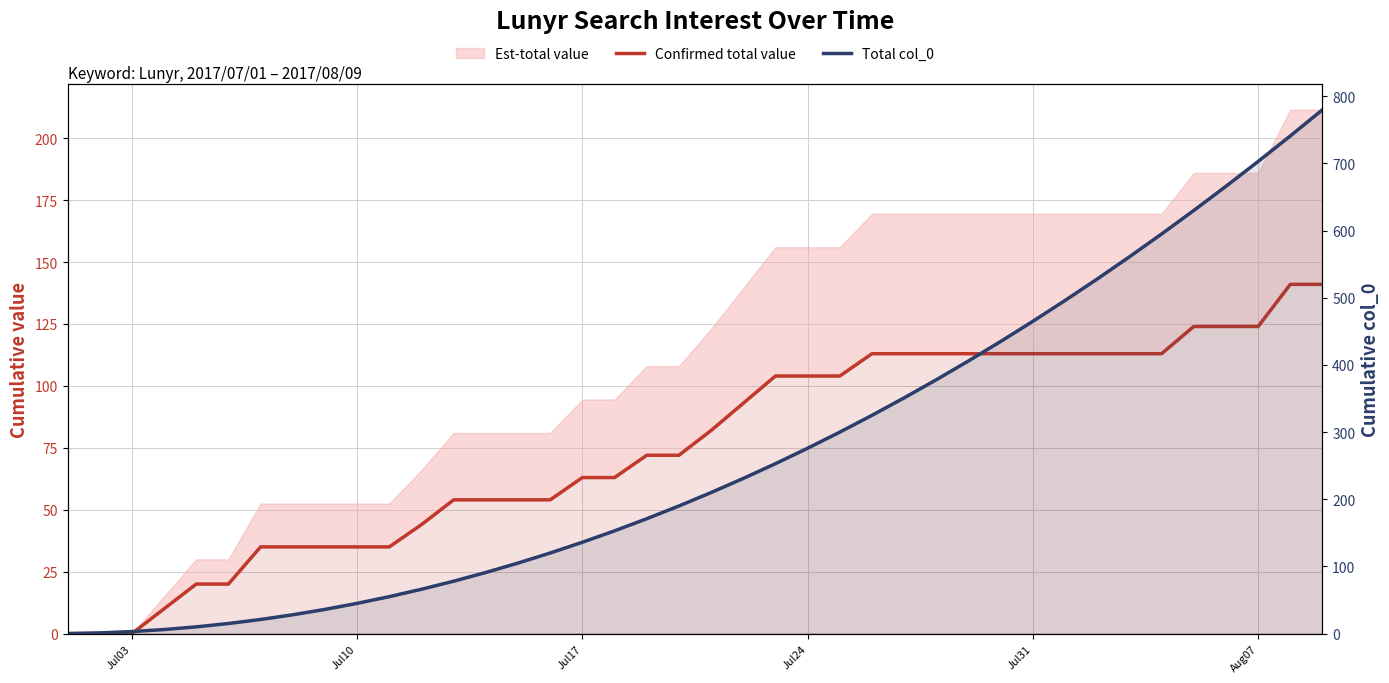

Reading left to right, list all the values displayed in this chart.

Confirmed total value: 0	0	0	10	20	20	35	35	35	35	35	44	54	54	54	54	63	63	72	72	82	93	104	104	104	113	113	113	113	113	113	113	113	113	113	124	124	124	141	141
Total col_0: 0	1	3	6	10	15	21	28	36	45	55	66	78	91	105	120	136	153	171	190	210	231	253	276	300	325	351	378	406	435	465	496	528	561	595	630	666	703	741	780